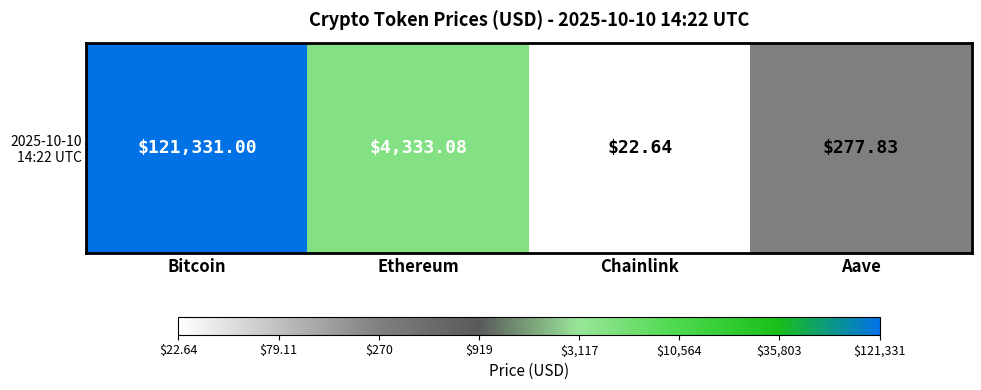

What is the ratio of the value at Aave to the value at Ethereum?

0.7